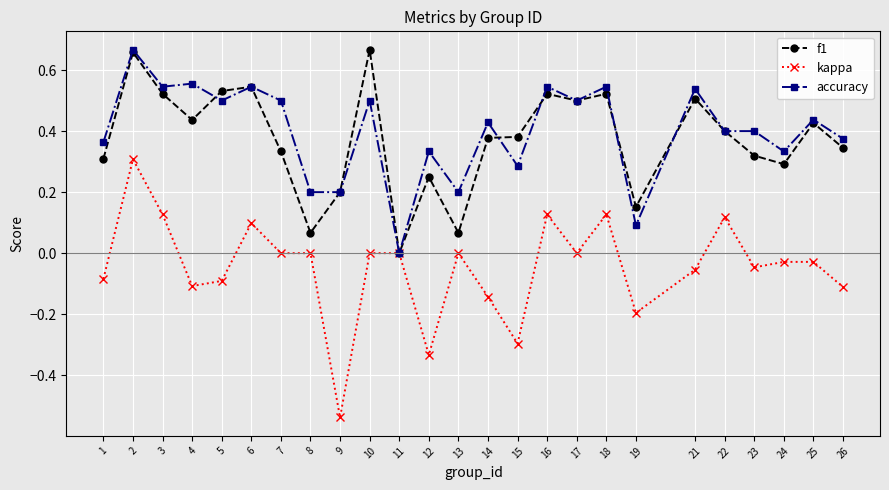

Is the value of accuracy at 5 greater than the value of f1 at 24?

Yes